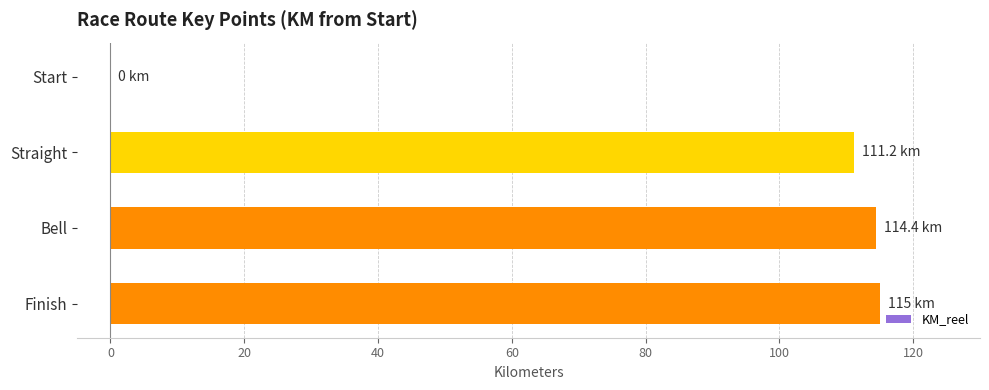

True or false: the data shows 0.0 at Start.

True